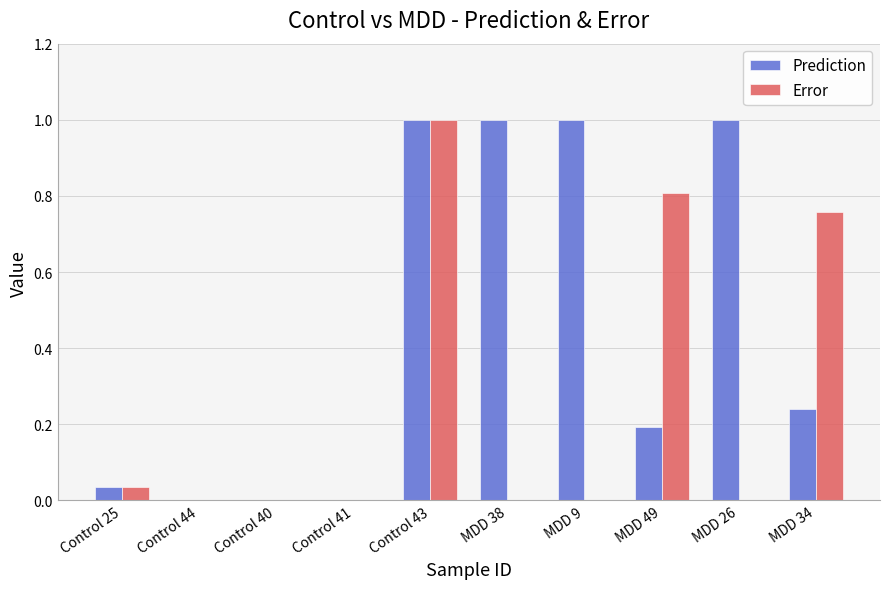

Is it true that Error equals 0.0 at Control 44?

True